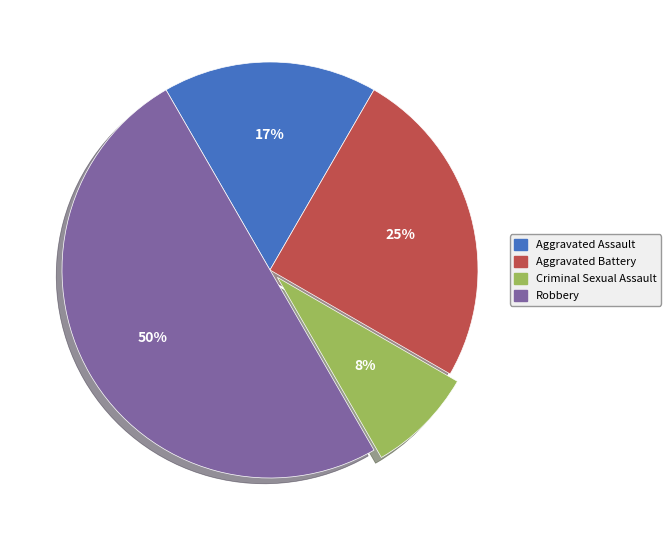

To the nearest percent, what portion does Aggravated Battery represent?

25%